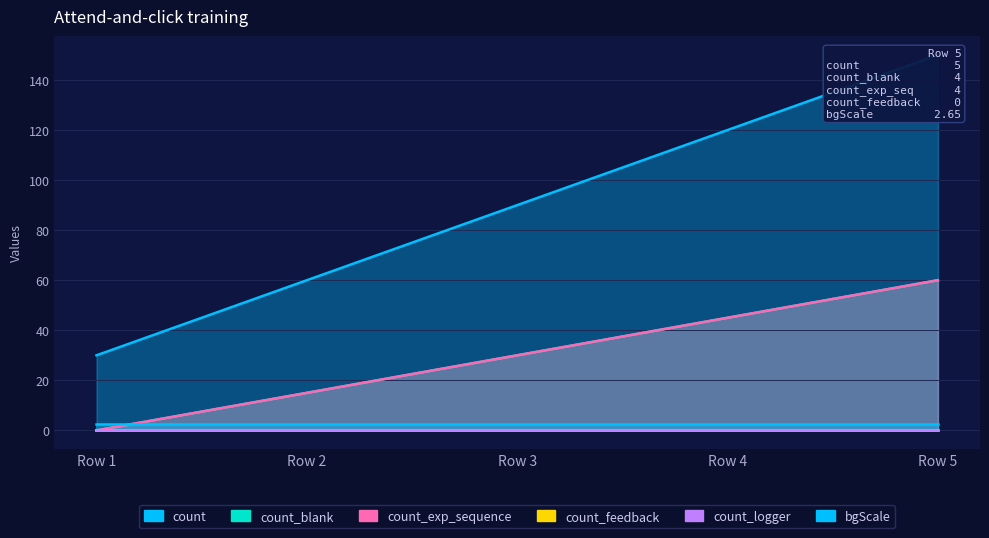

Which series has the widest spread of values?

count